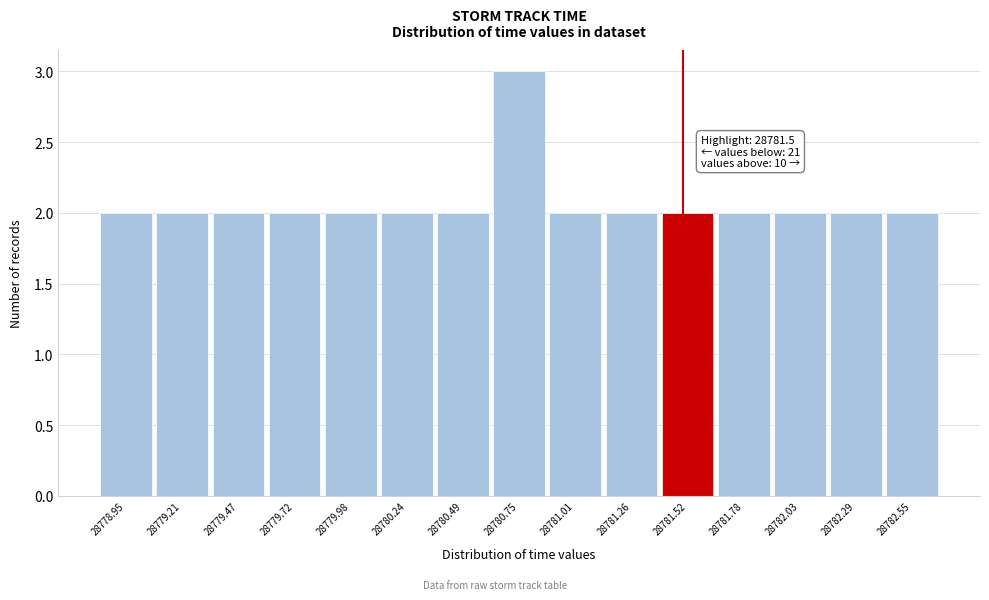

Over which range of the x-axis is the bar tallest?

28780.60 to 28780.90